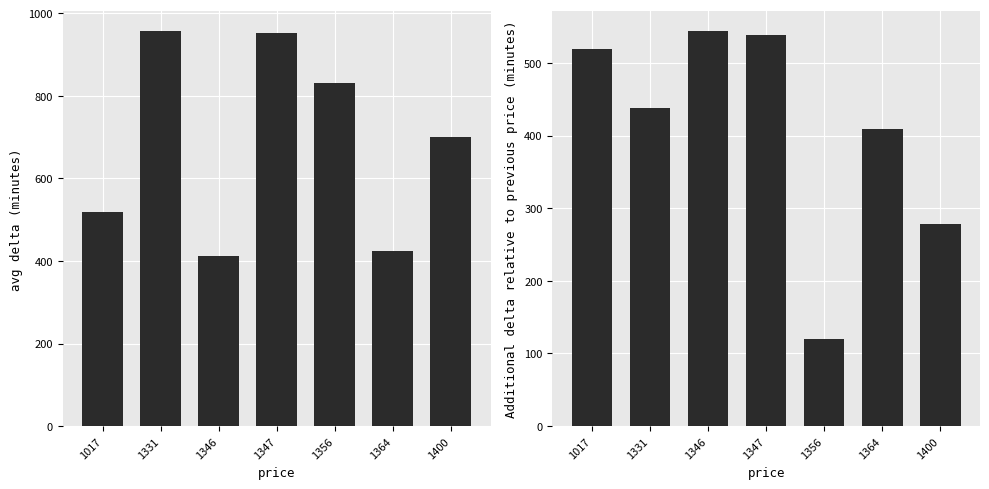

Read the avg_delta value at 1017.

519.0